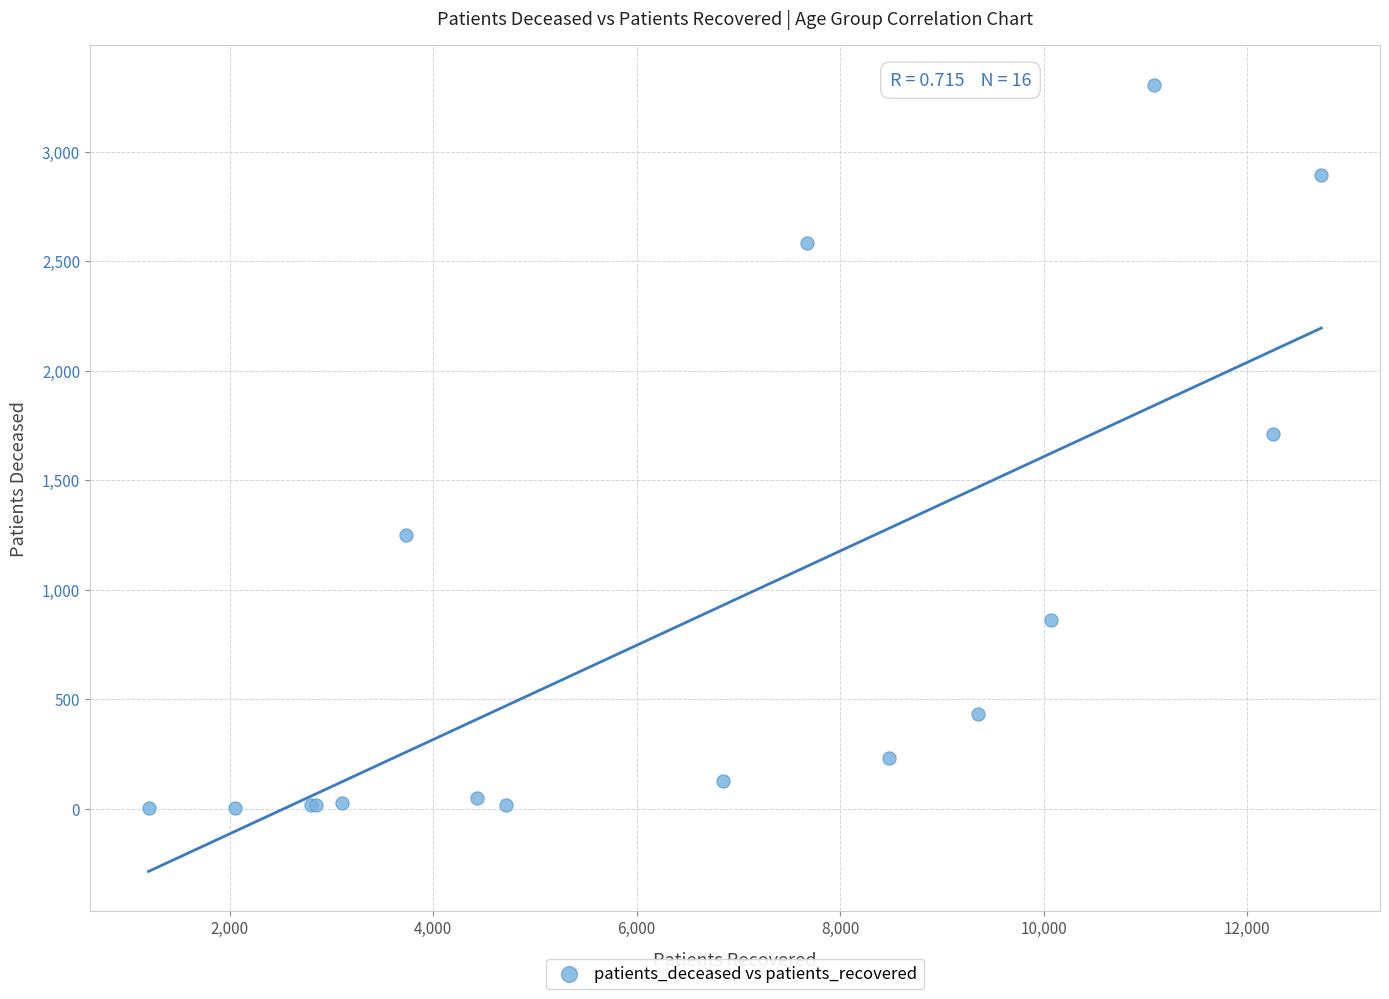

What Y value in the scatter plot is closest to 1654?

1709